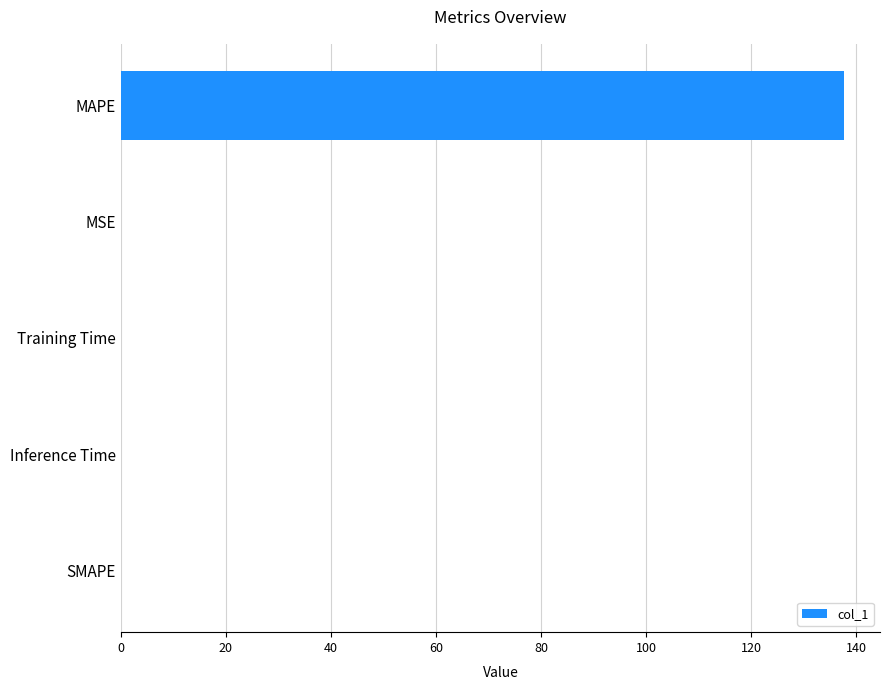

At which category does the chart reach its peak across all series?

MAPE